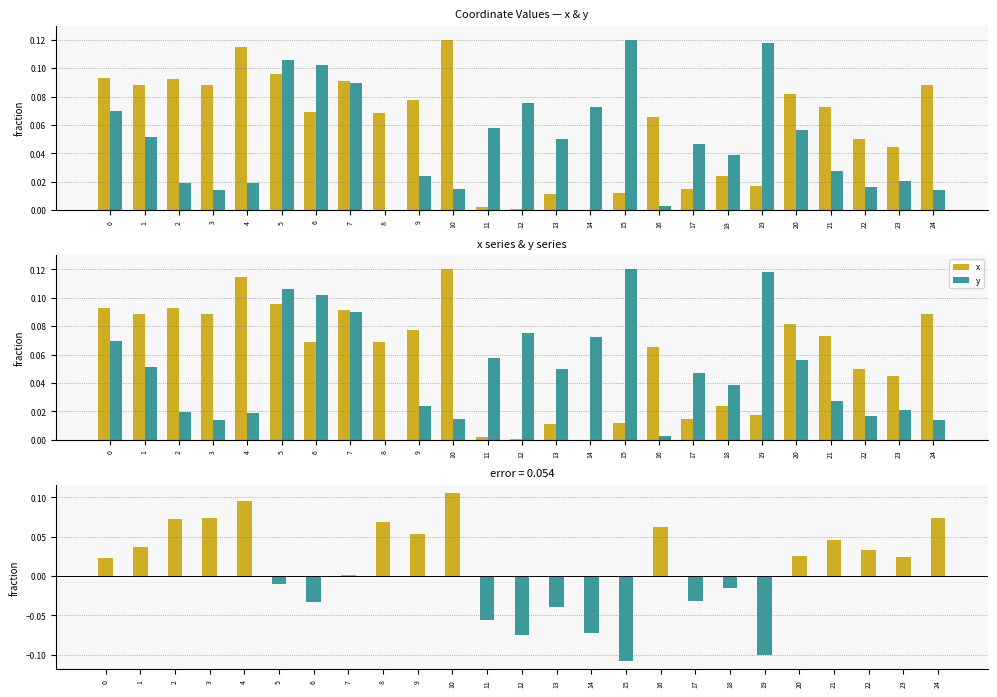

Rank the series by their maximum value, from highest to lowest.

x, y, x - y